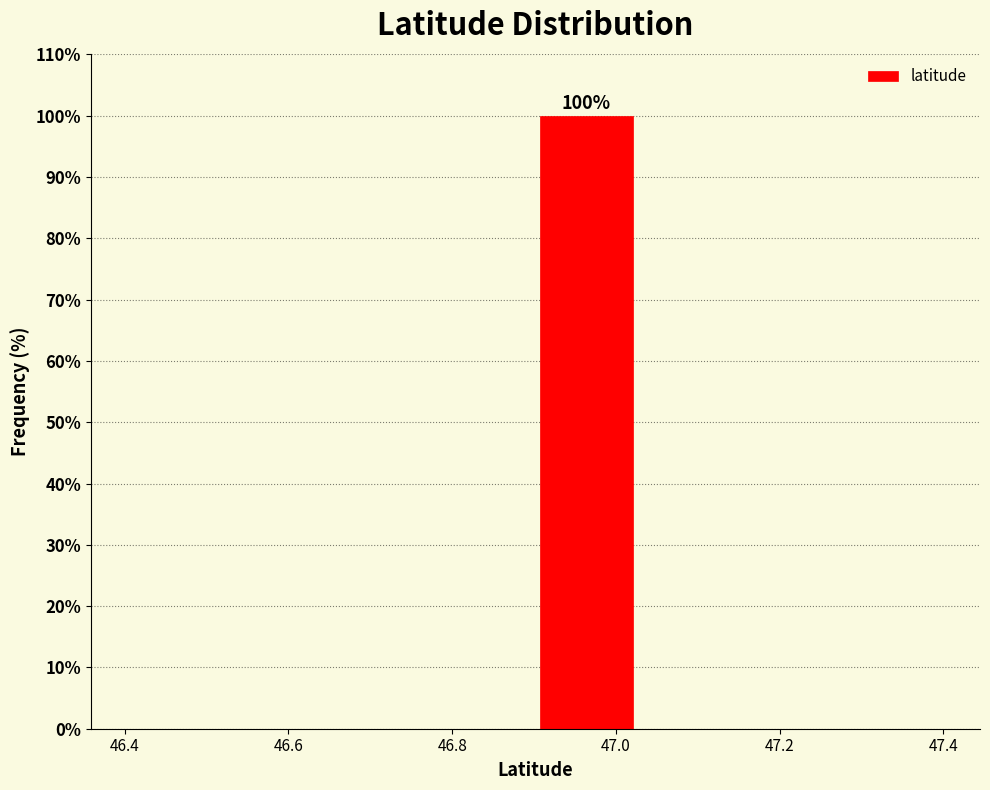

Over which range of the x-axis is the bar tallest?

46.90 to 47.02